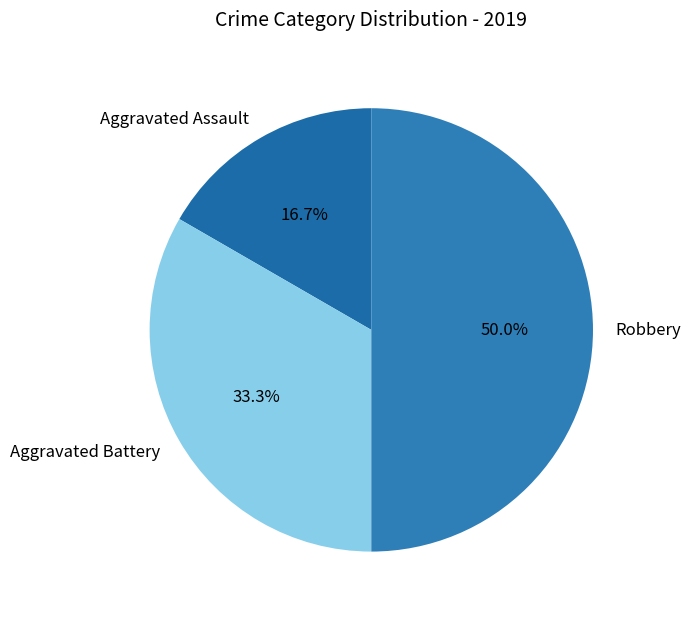

What percentage is the Aggravated Battery slice, to the nearest percent?

33%